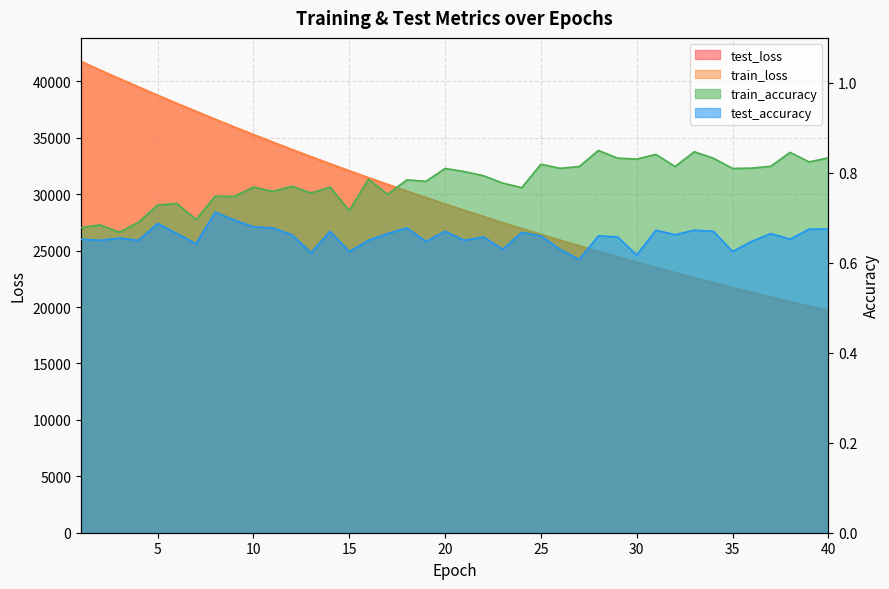

What is the sum of all test_accuracy values?

26.3